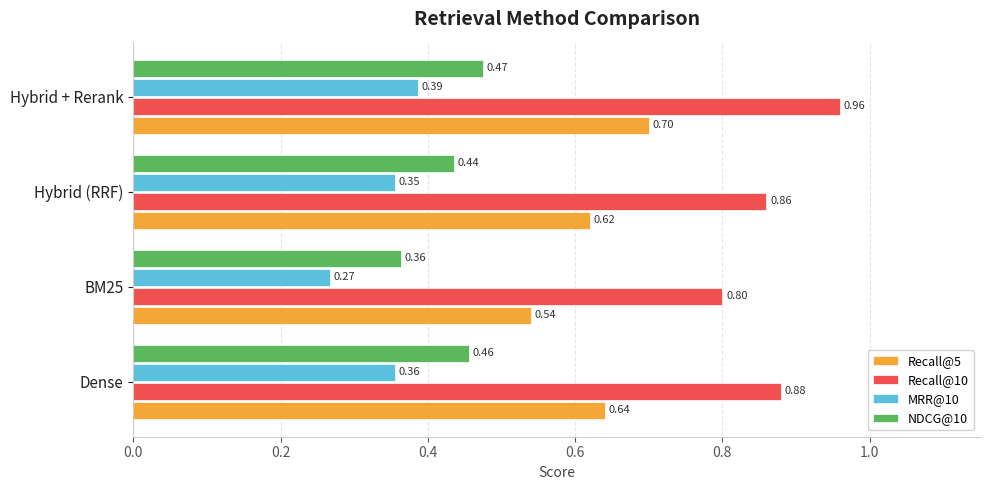

Count the number of categories in the chart.

4